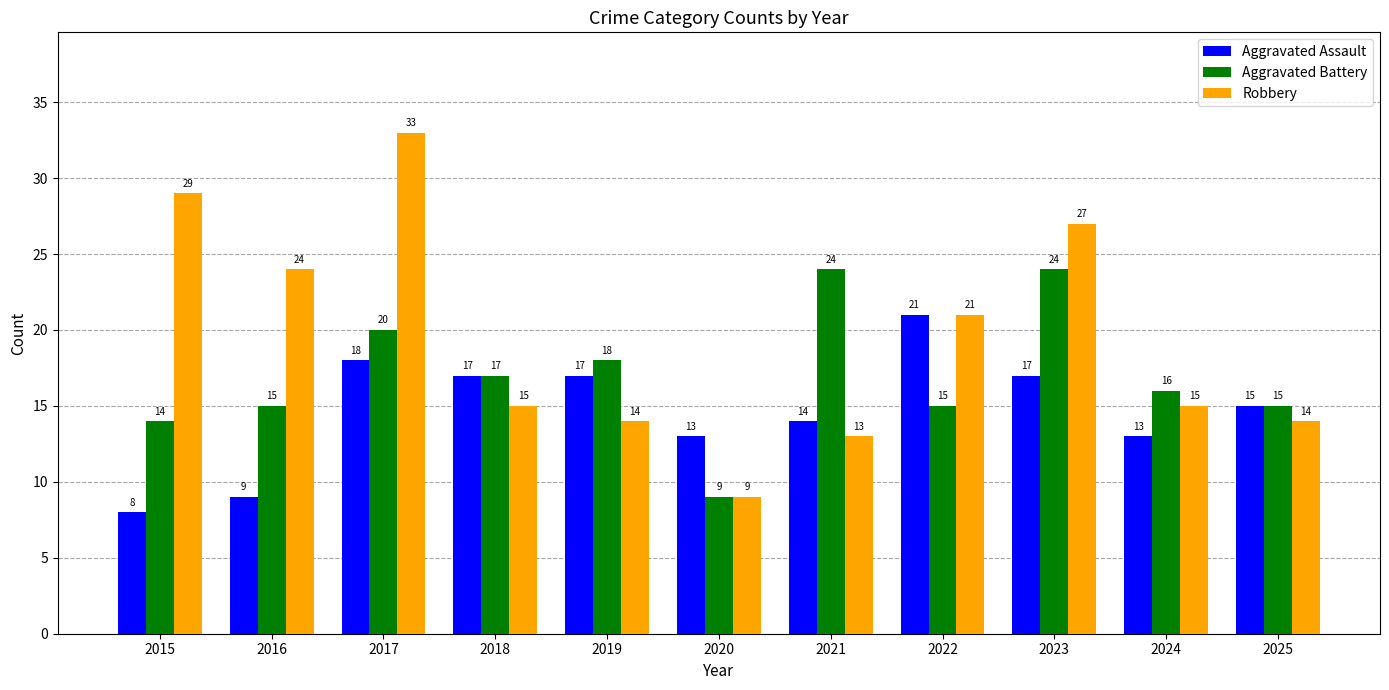

Between 2015 and 2019, which series saw the biggest shift?

Robbery